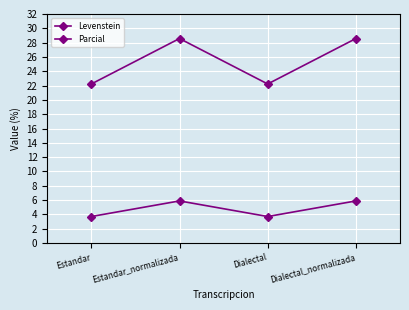

How many lines are shown in the chart?

2